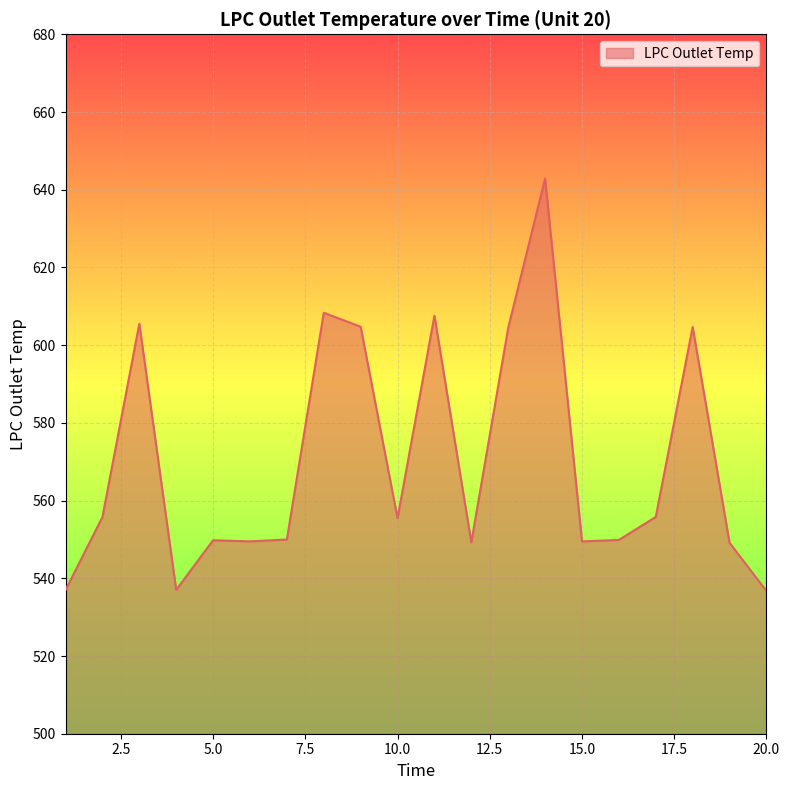

What is the smallest value displayed?

536.7